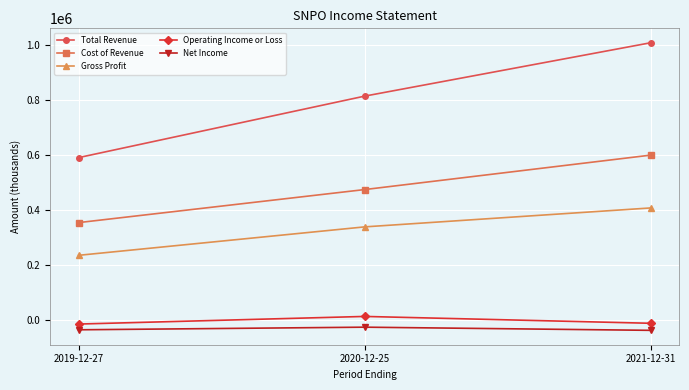

How many Total Revenue values are between 590800 and 1008000?

3